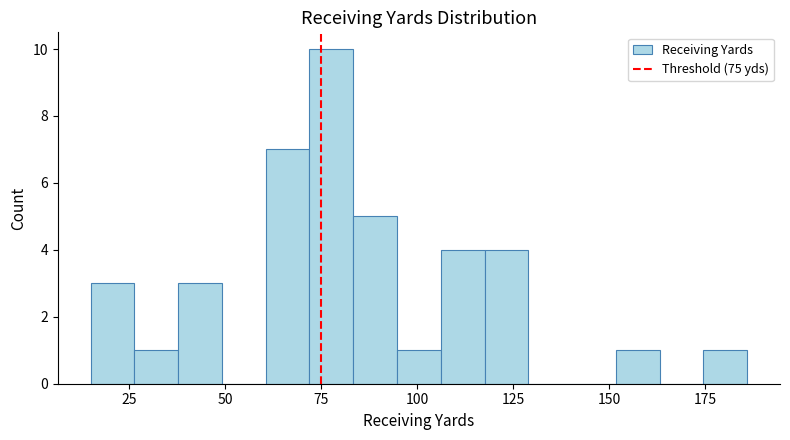

Around what value on the x-axis is the tallest bar? Give the approximate position of its centre, as read against the axis.

80